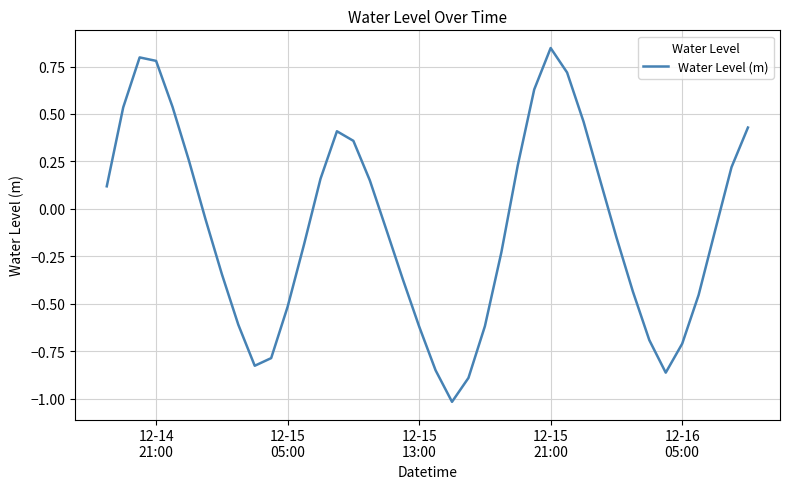

What is the minimum value shown in the chart?

-1.0